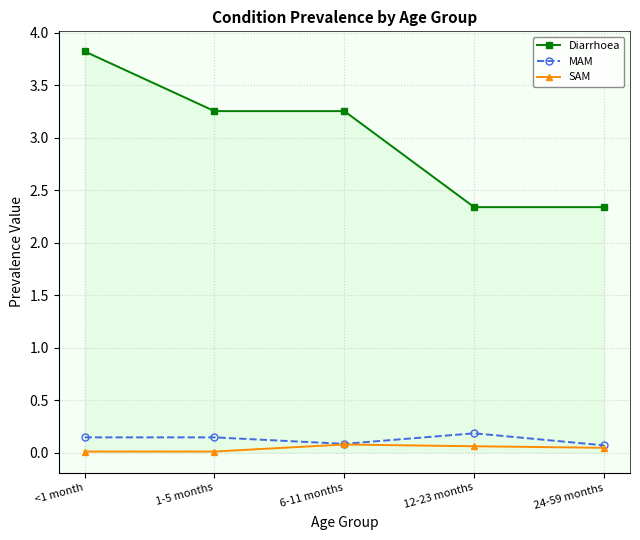

True or false: MAM has a value of 0.1 at 24-59 months.

True